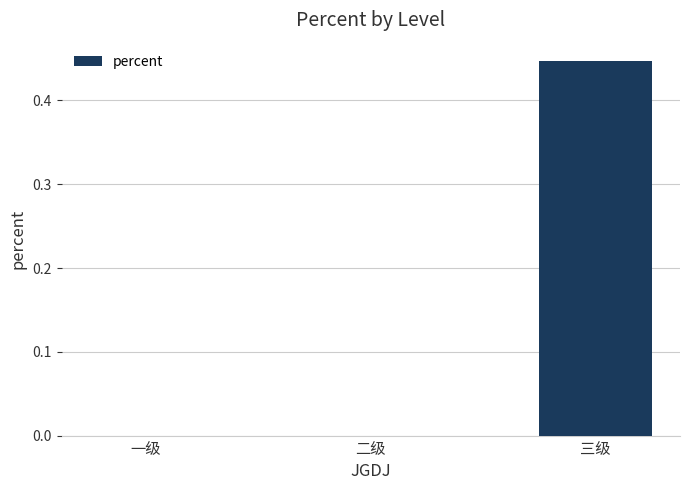

Which has a higher value, 三级 or 一级?

三级